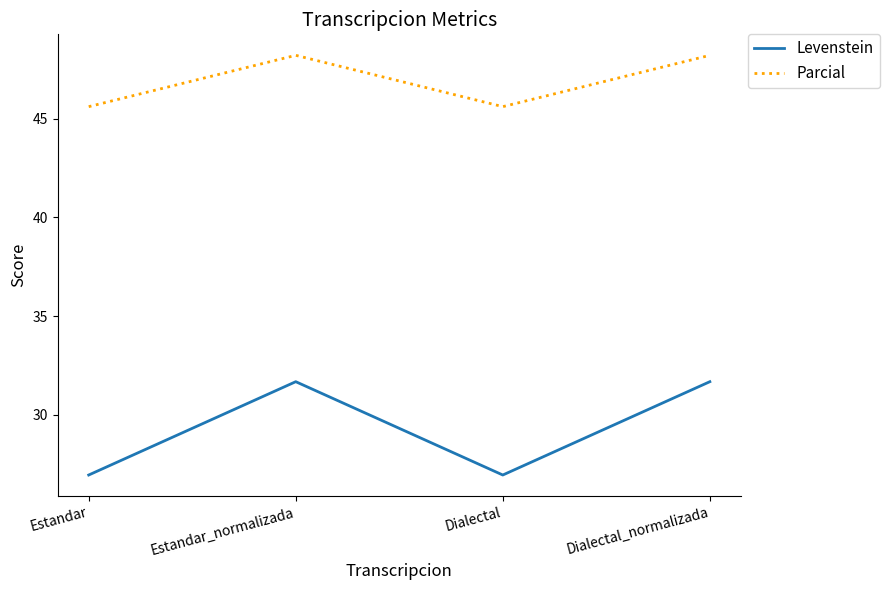

In Parcial, how many points are higher than both neighbors (excluding endpoints)?

1